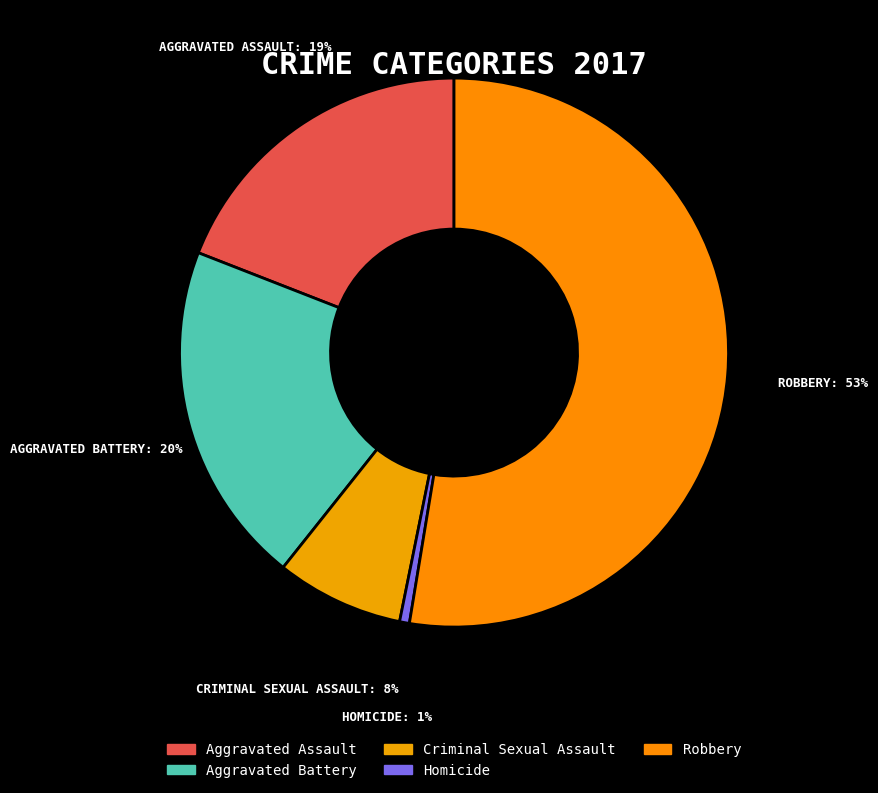

Do Homicide and Aggravated Assault together represent more than half of the pie?

No